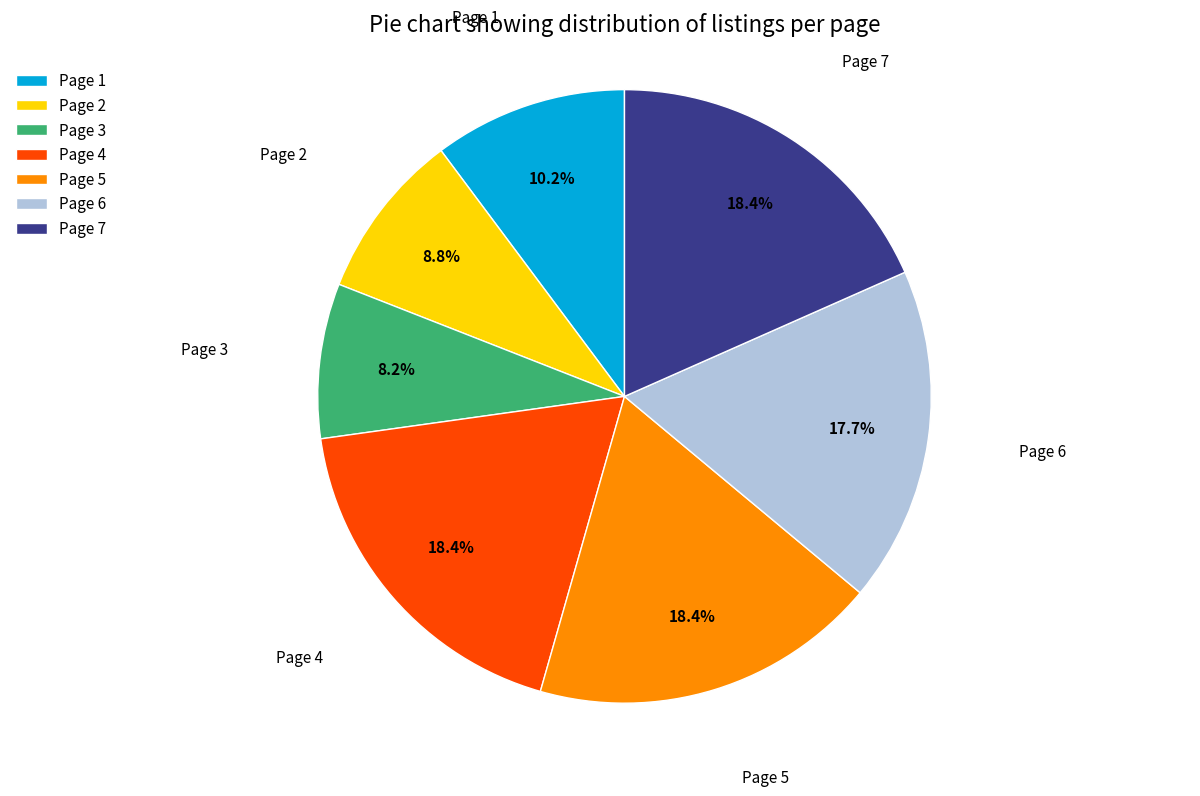

To the nearest percent, what portion does Page 5 represent?

18%